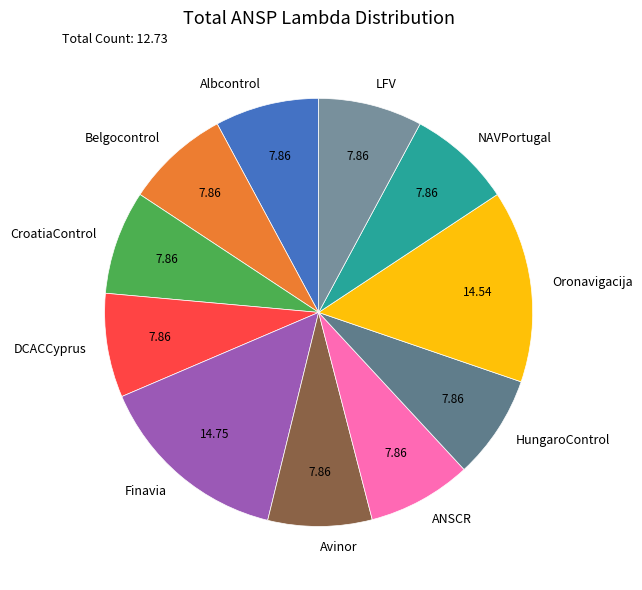

Is the sum of Oronavigacija and Finavia greater than half?

No